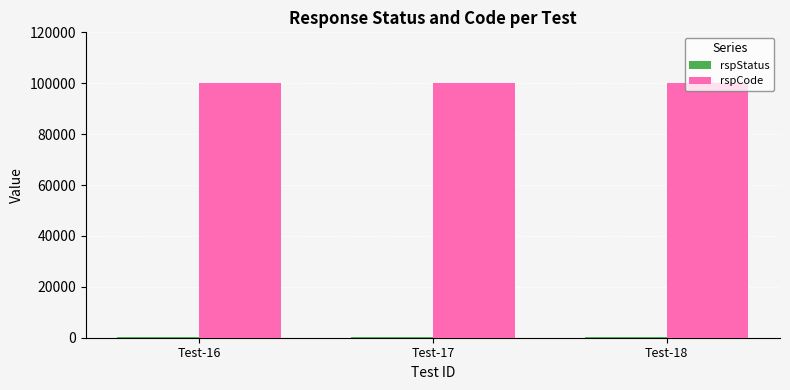

The value of rspCode at Test-18 is 100000. True or false?

True